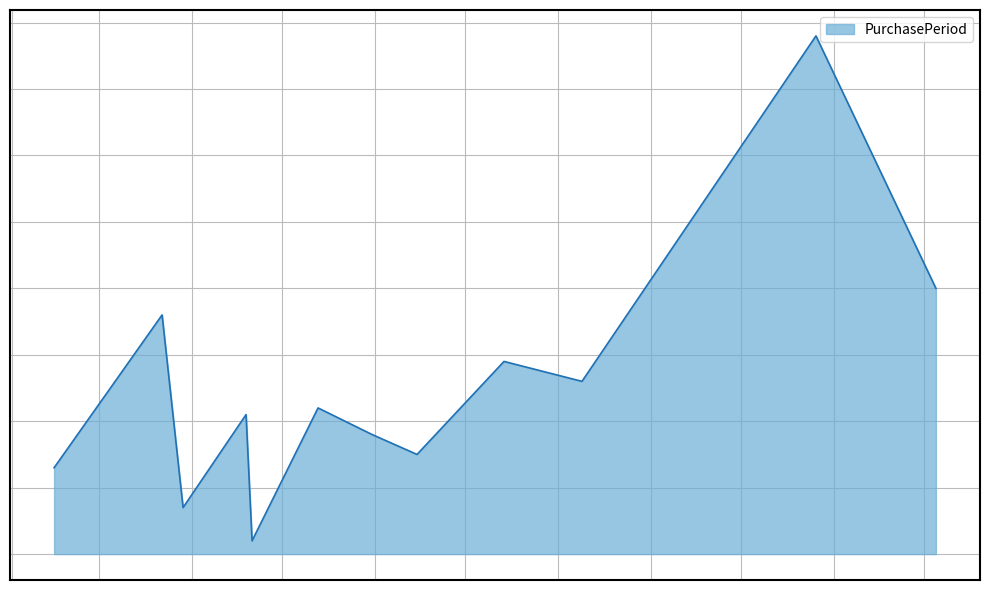

What is the smallest value displayed?

2